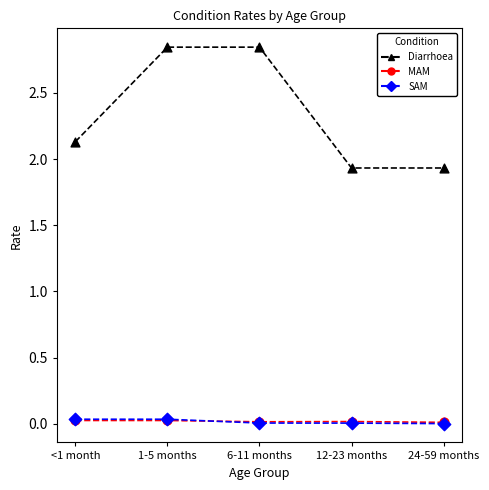

At how many categories does at least one series exceed 2?

3